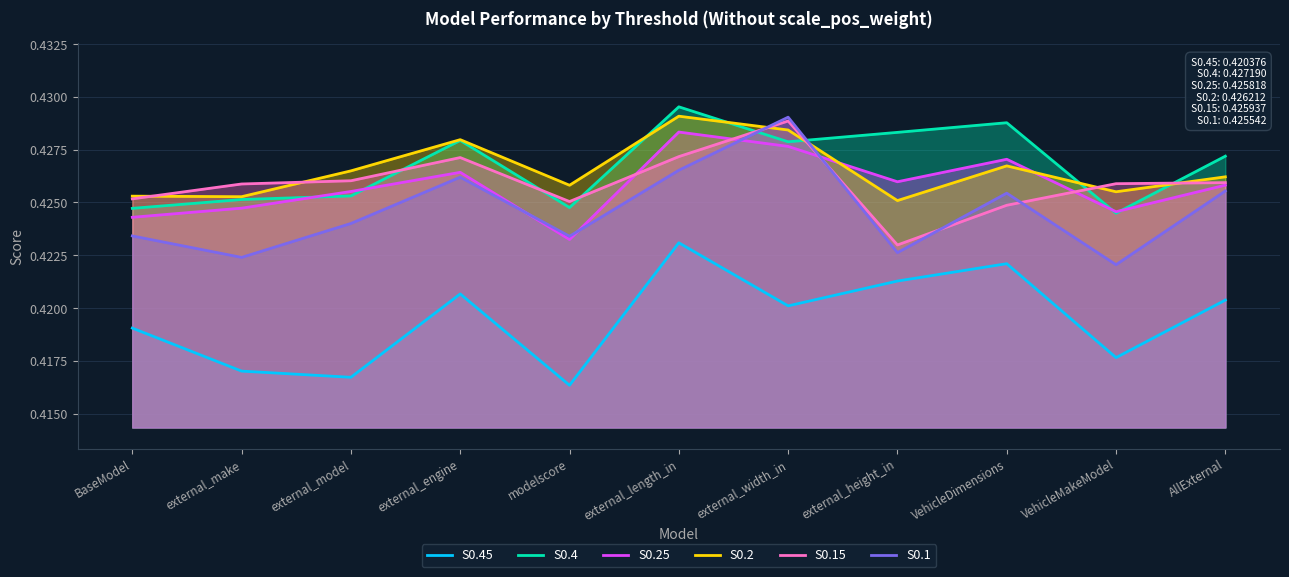

What is the label of the 11th point from the right?

BaseModel